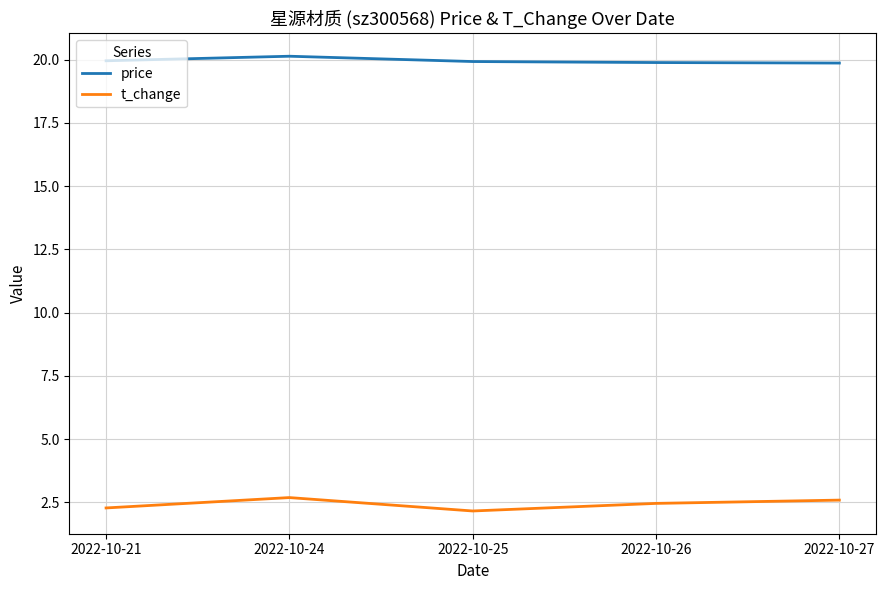

Which series has the largest total across all categories?

price